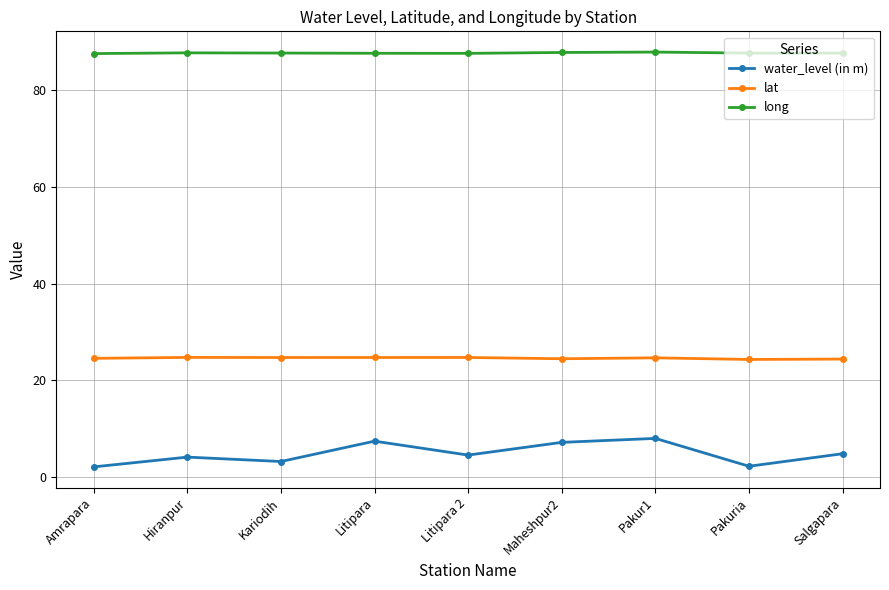

At how many categories does at least one series exceed 75?

9